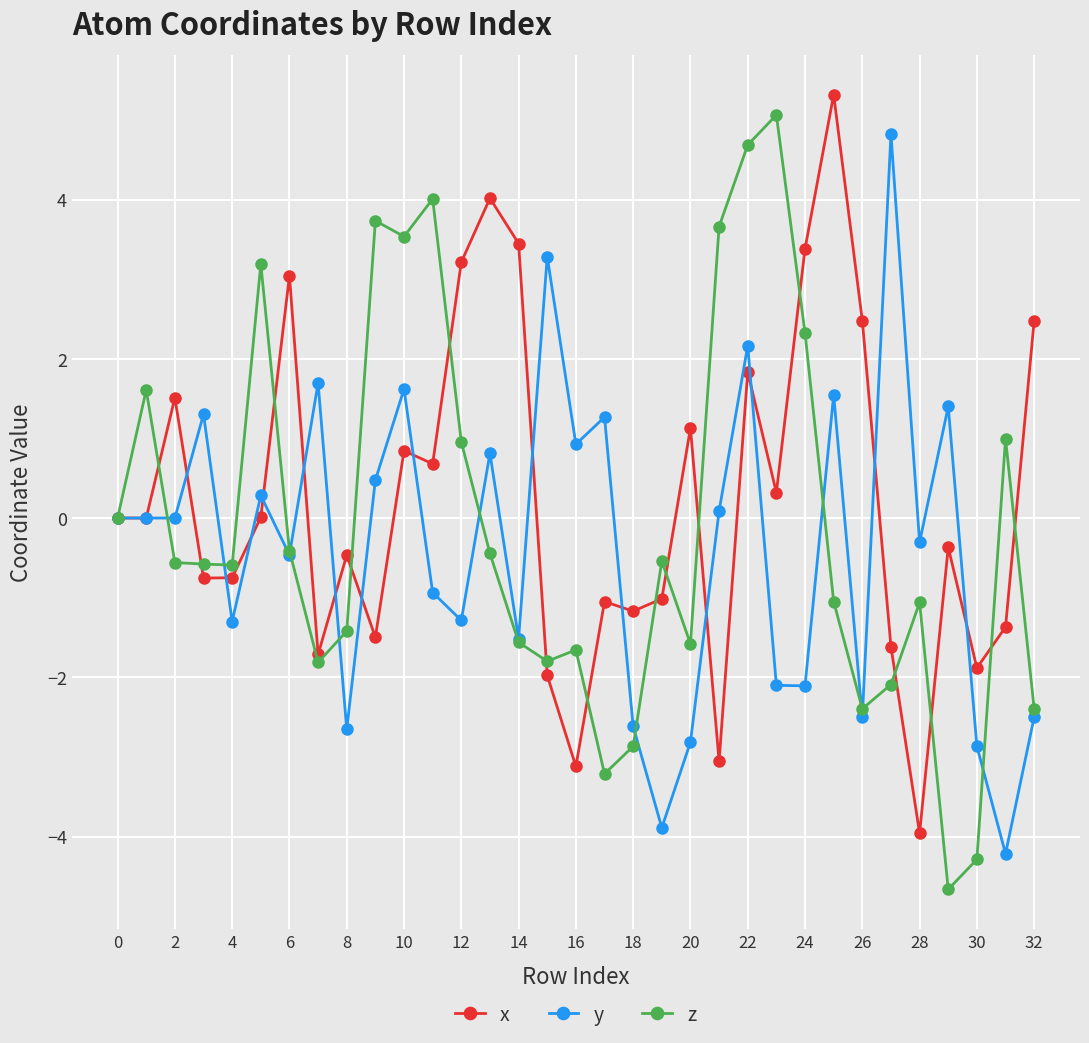

What is the lowest value of the z series?

-4.7